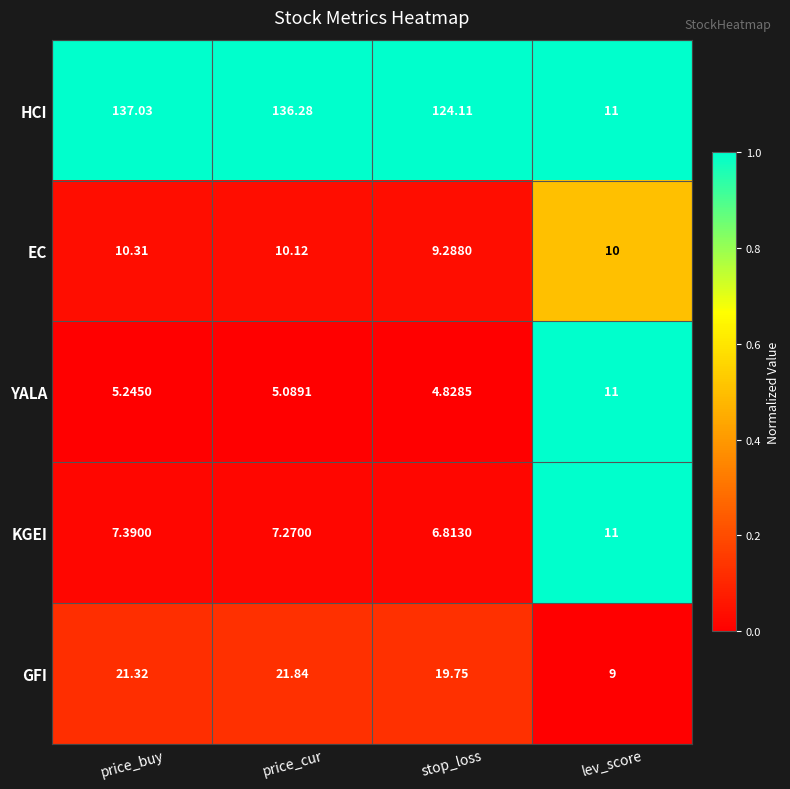

Which category has the lowest value in the EC series?

stop_loss